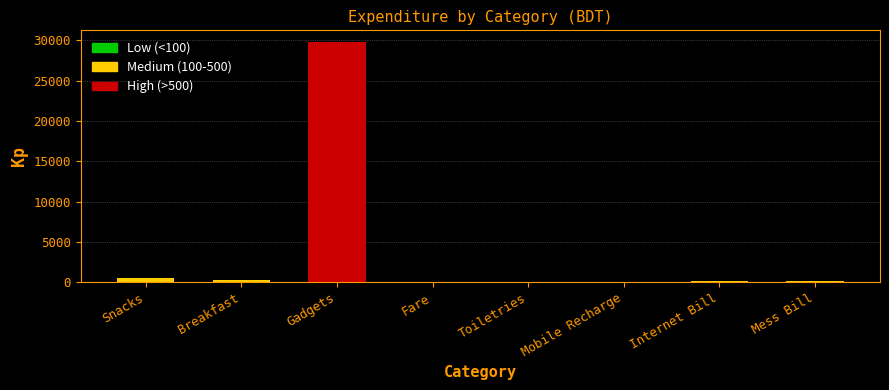

Which has a higher value, Snacks or Gadgets?

Gadgets